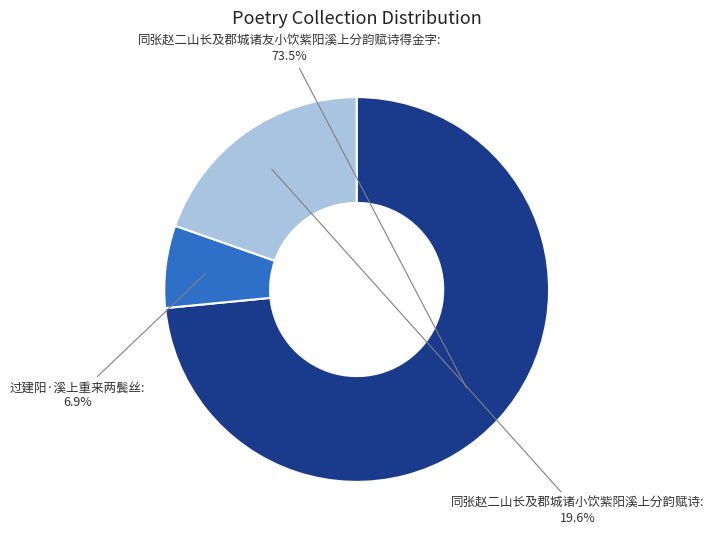

To the nearest percent, what portion does 同张赵二山长及郡城诸小饮紫阳溪上分韵赋诗 represent?

20%